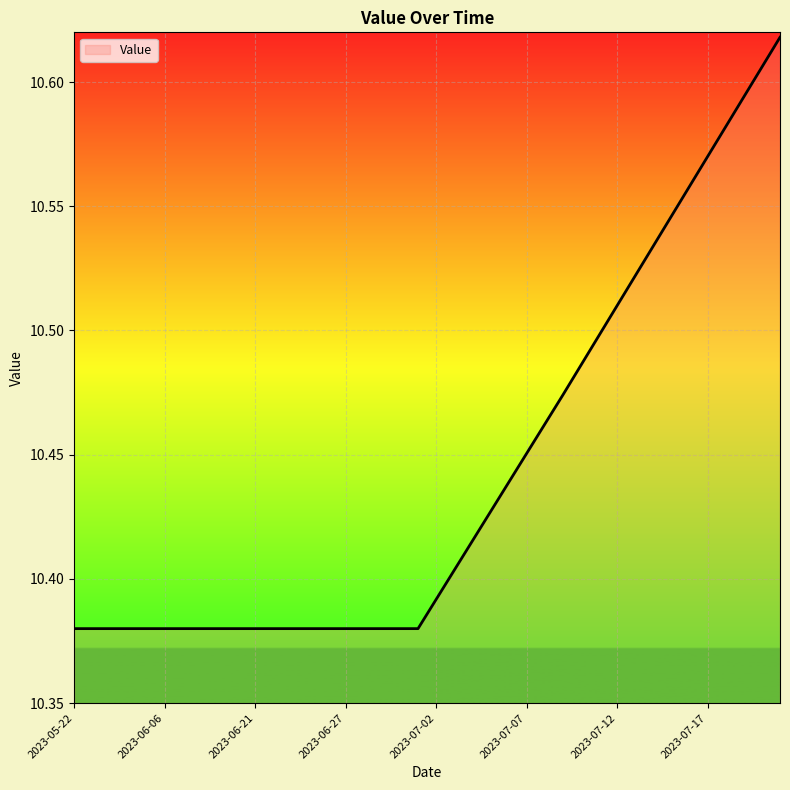

How many series are shown in this chart?

1